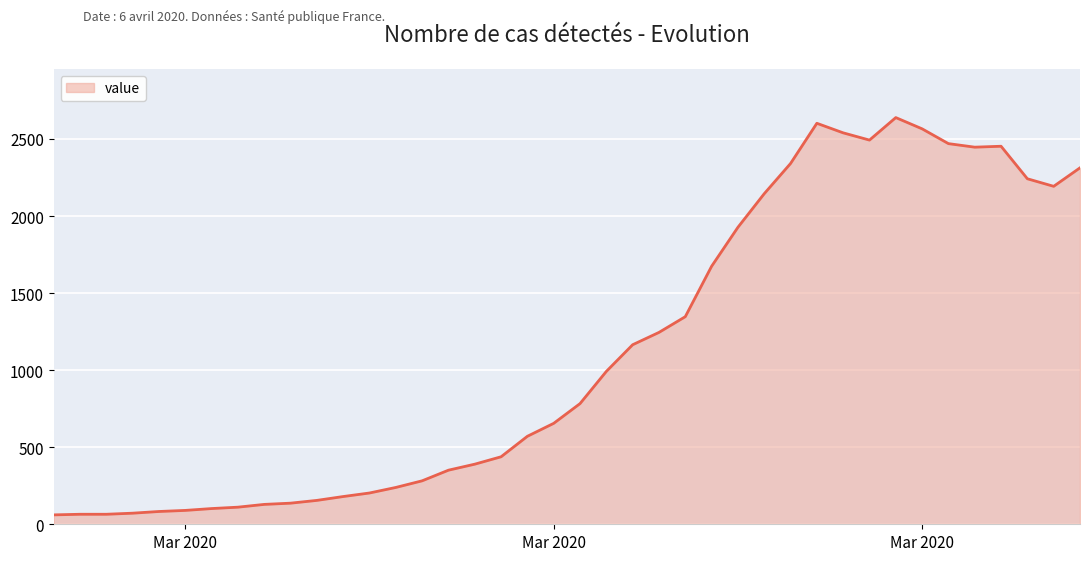

What is the difference between the maximum and minimum values?

2578